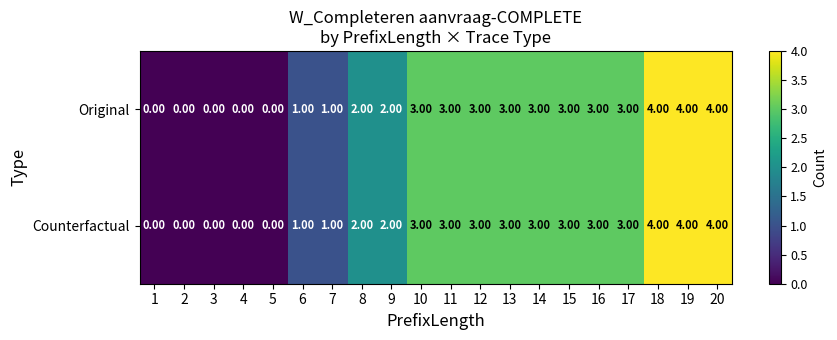

What is the sum of all Counterfactual values?

42